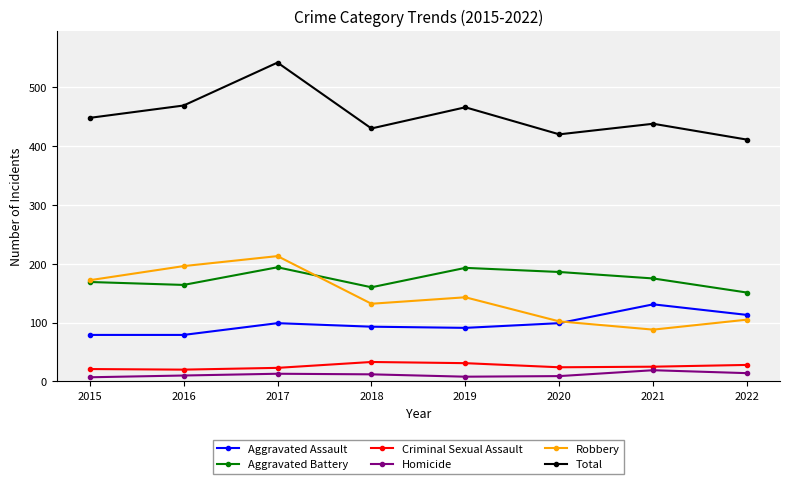

Which series has the largest range (max minus min)?

Total